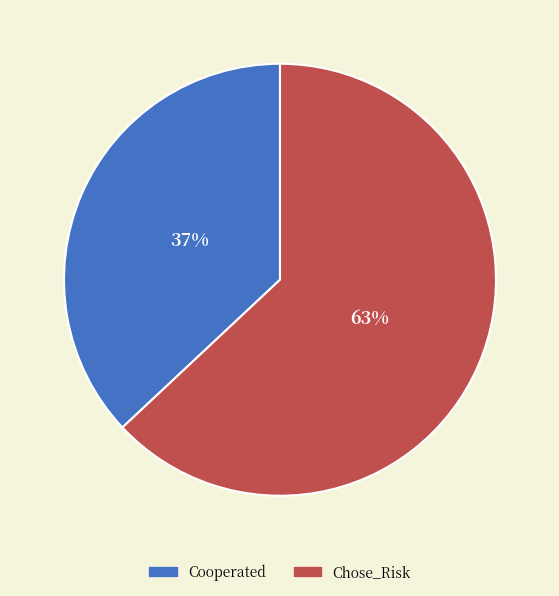

Does Chose_Risk account for over 50% of the chart?

Yes